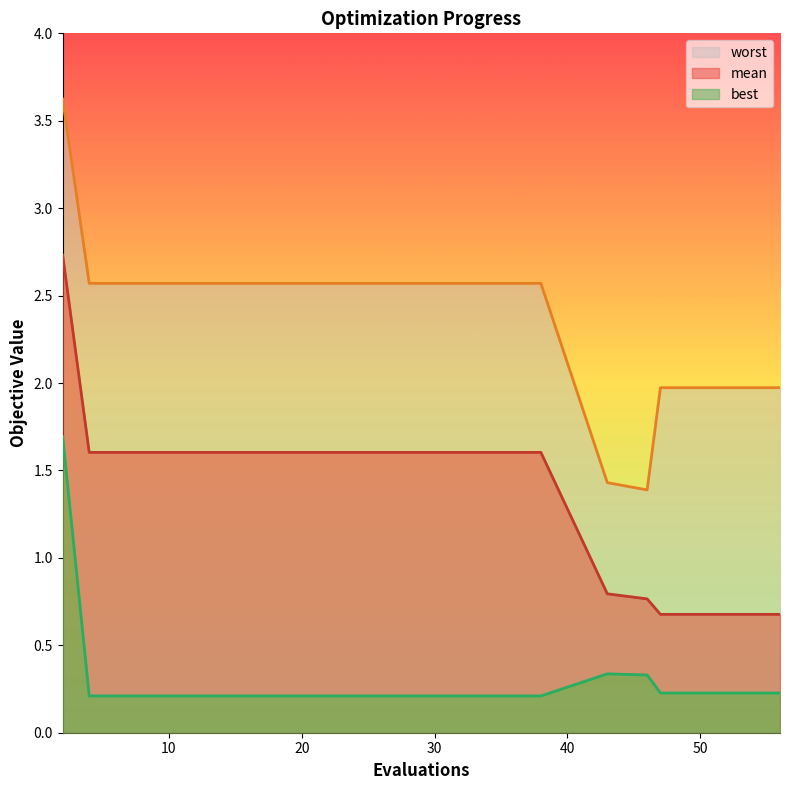

Reading right to left, list all the values displayed in this chart.

mean: 0.7	0.7	0.7	0.7	0.7	0.7	0.7	0.7	0.8	0.8	1.6	1.6	1.6	1.6	1.6	1.6	1.6	1.6	1.6	1.6	1.6	1.6	1.6	1.6	1.6	1.6	1.6	1.6	1.6	2.7
best: 0.2	0.2	0.2	0.2	0.2	0.2	0.2	0.2	0.3	0.3	0.2	0.2	0.2	0.2	0.2	0.2	0.2	0.2	0.2	0.2	0.2	0.2	0.2	0.2	0.2	0.2	0.2	0.2	0.2	1.7
worst: 2.0	2.0	2.0	2.0	2.0	2.0	2.0	2.0	1.4	1.4	2.6	2.6	2.6	2.6	2.6	2.6	2.6	2.6	2.6	2.6	2.6	2.6	2.6	2.6	2.6	2.6	2.6	2.6	2.6	3.6